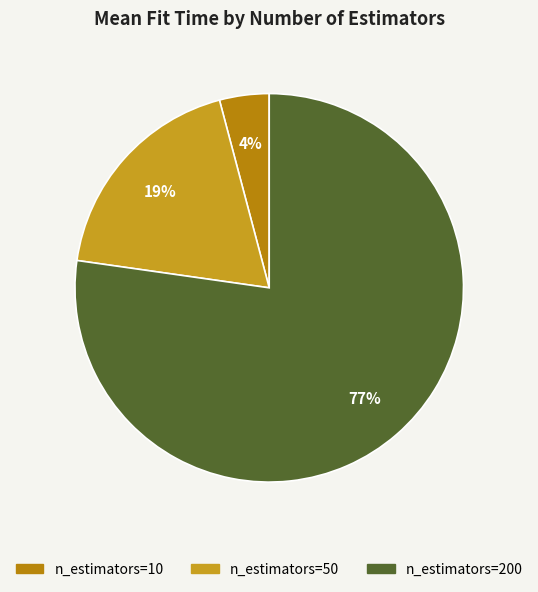

To the nearest percent, what is the difference between the n_estimators=200 and n_estimators=10 slice percentages?

73%